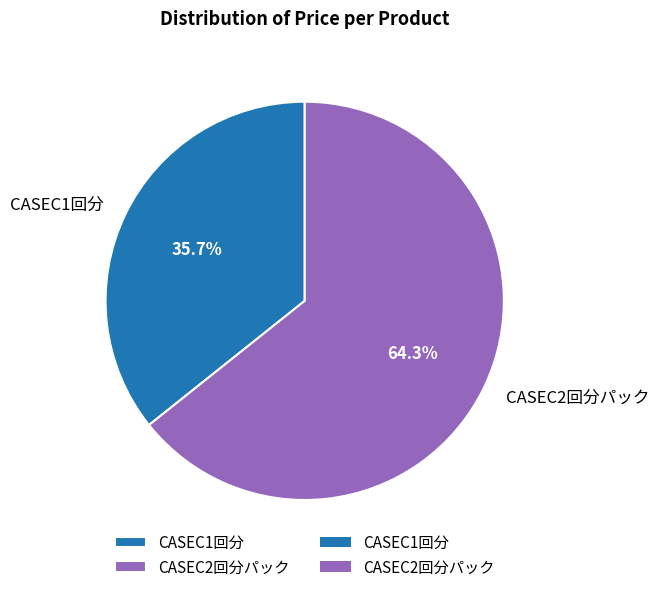

True or false: CASEC1回分 accounts for 22% of the total.

False